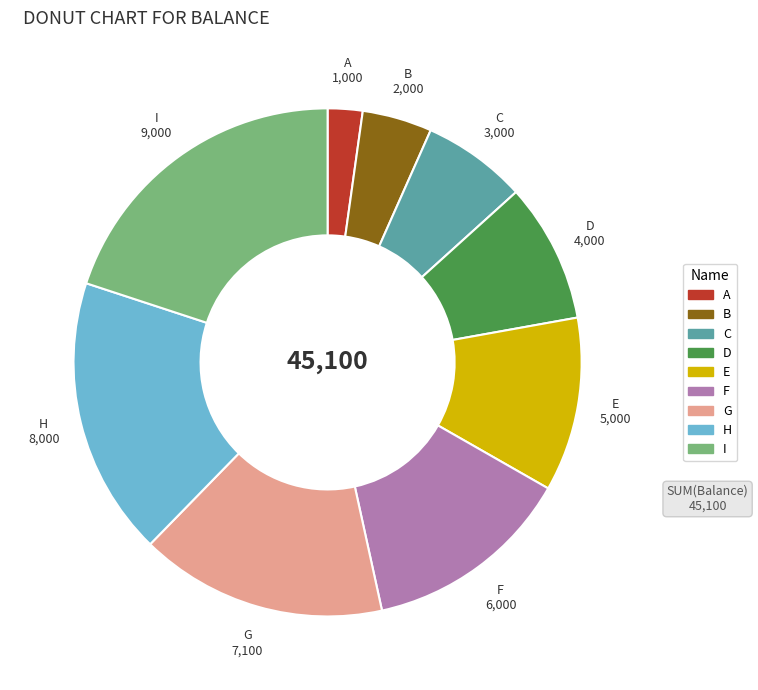

Combined, do A and B account for over 50%?

No